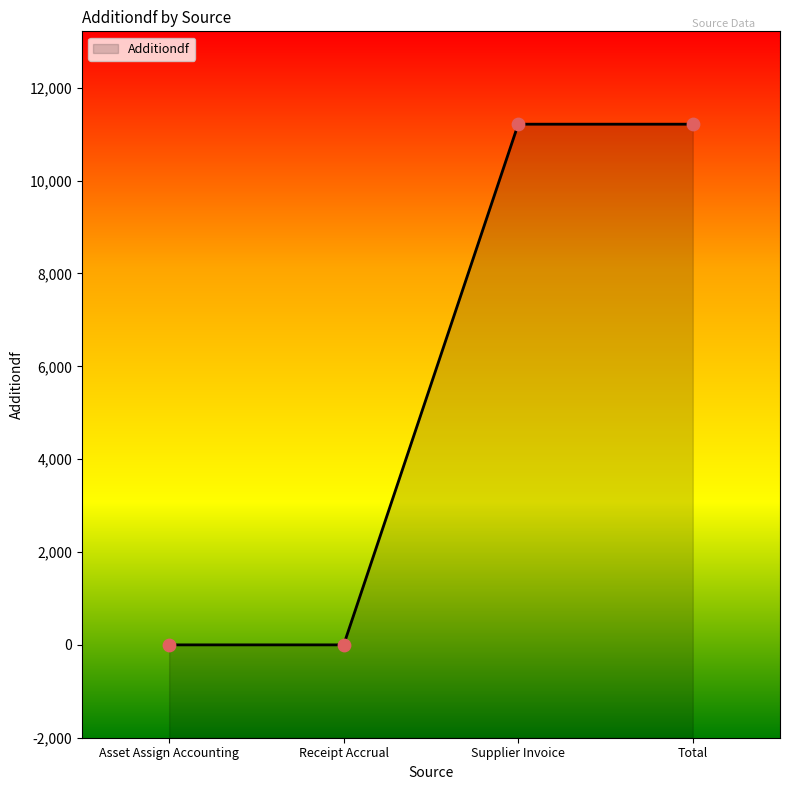

Which has a higher value, Supplier Invoice or Receipt Accrual?

Supplier Invoice